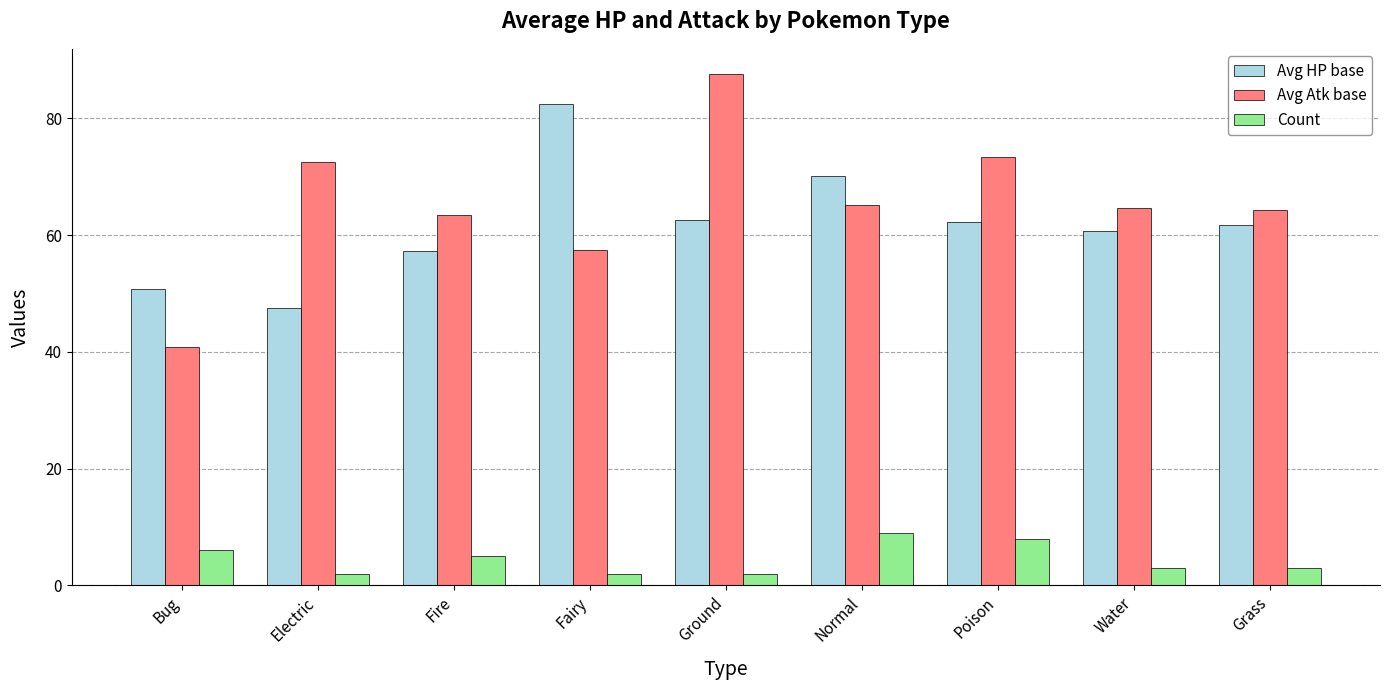

What is the difference between the maximum and second lowest values in the Avg HP base series?

31.7